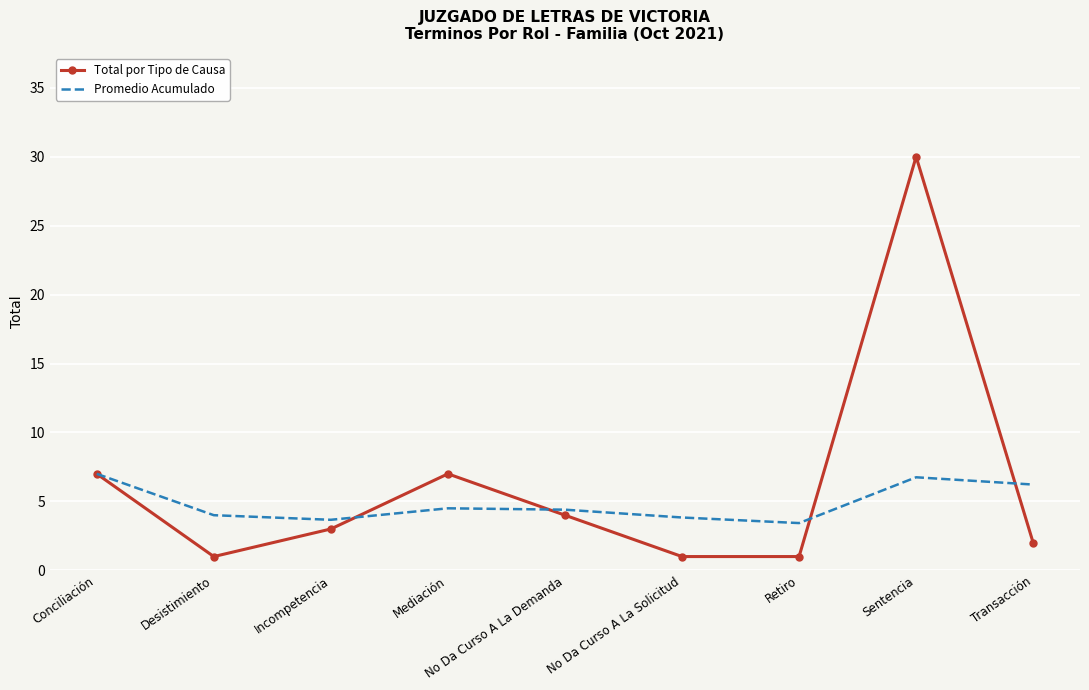

List the series in order of their peak value, lowest first.

Promedio Acumulado, Total por Tipo de Causa